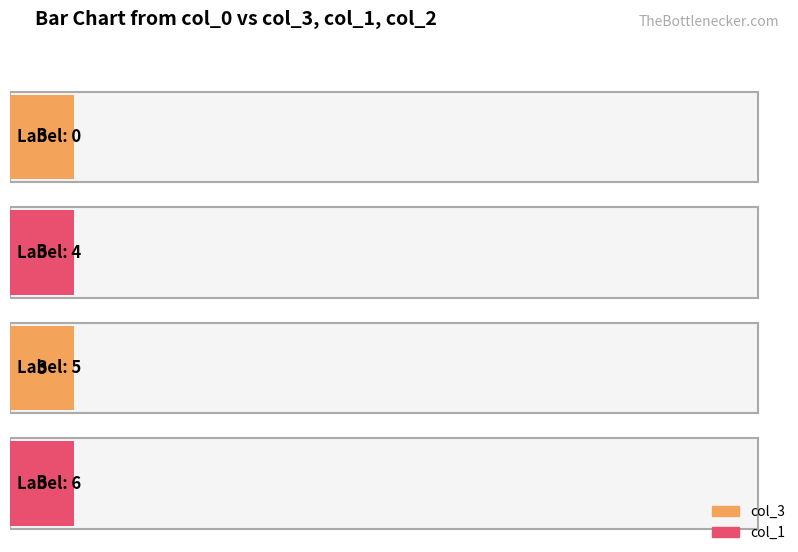

Does the chart contain any negative values?

No